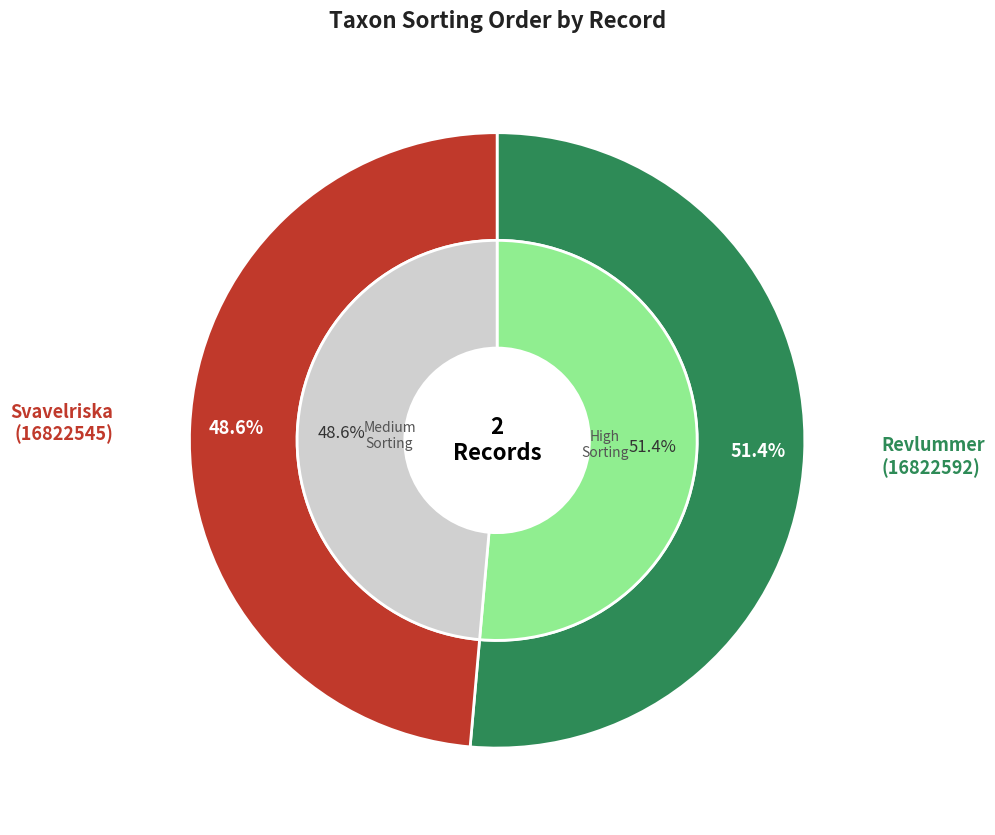

What is the largest slice in the pie chart?

16822592